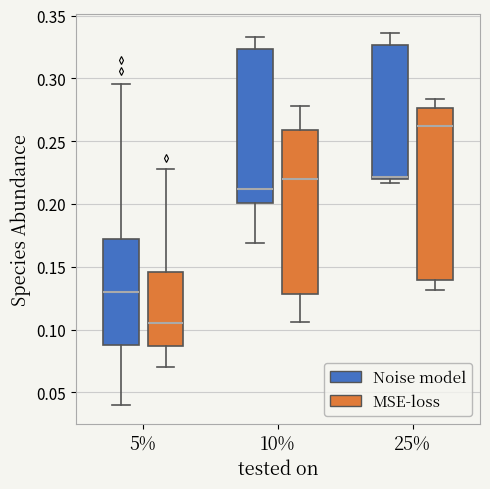

Which box is the tallest, from its lower edge to its upper edge?

25% (MSE-loss)